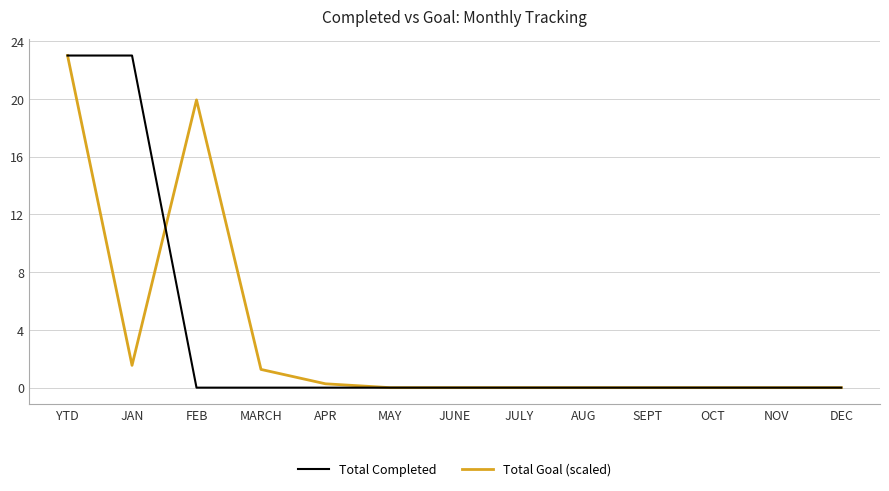

The value of Total Goal (scaled) at FEB is 19.9. True or false?

True